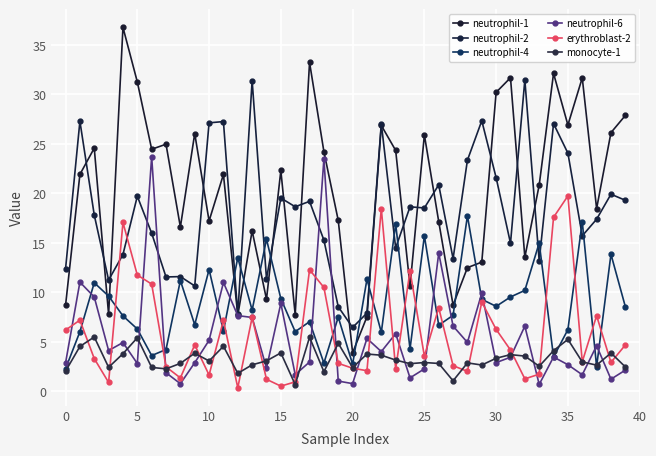

What is the value of the neutrophil-1 point at the 10th from the left?

26.1